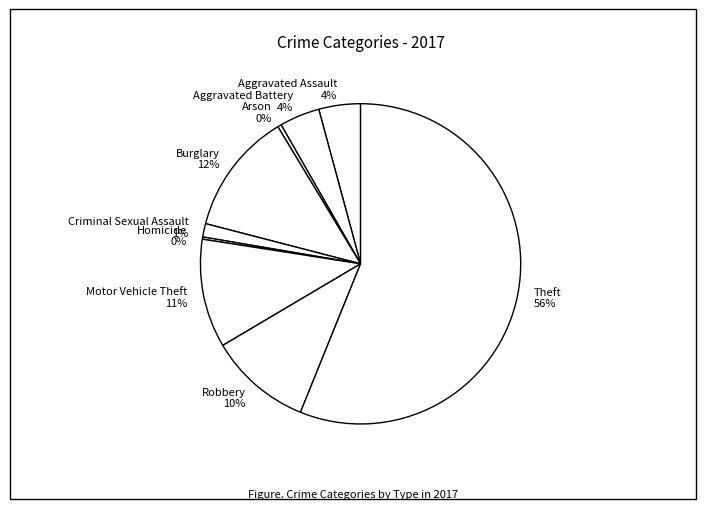

Which category accounts for the majority?

Theft